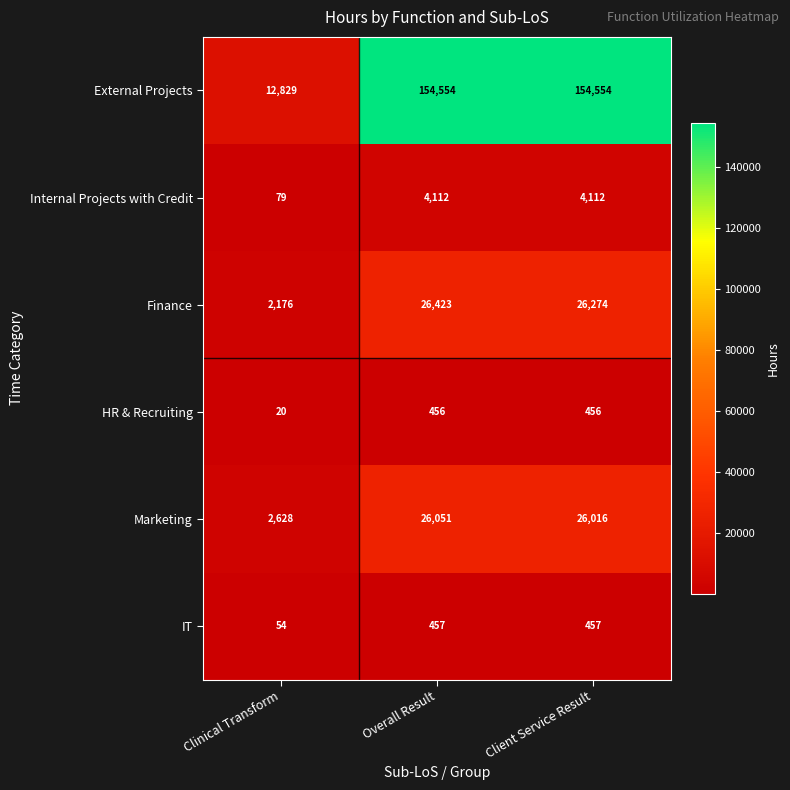

What is the minimum value for HR & Recruiting?

20